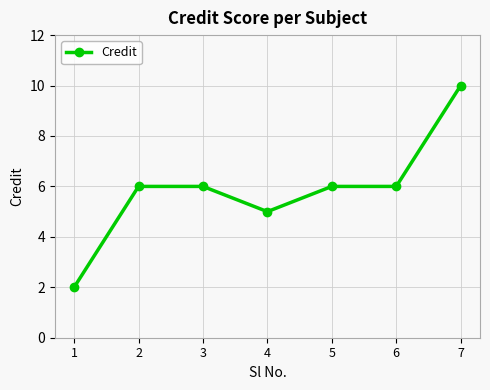

Is it true that the value at 5 is 3?

False